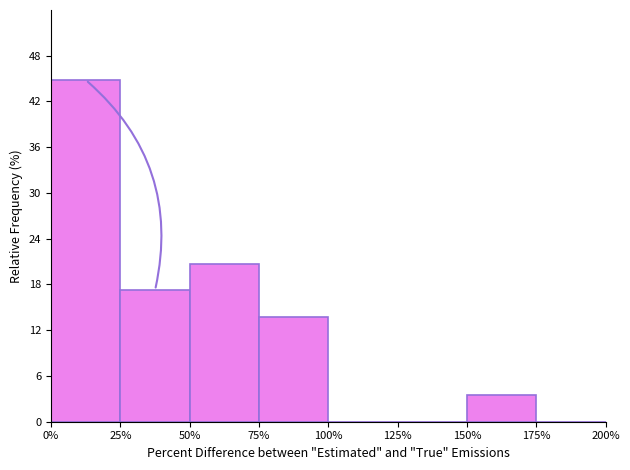

Reading left to right, list every bar in this chart as the range it spans on the x-axis followed by its height. The values are not printed on the chart, so give them approximately, as read against the axis.

0% to 25%: 45
25% to 50%: 17
50% to 75%: 21
75% to 100%: 14
100% to 125%: 0
125% to 150%: 0
150% to 175%: 3
175% to 200%: 0